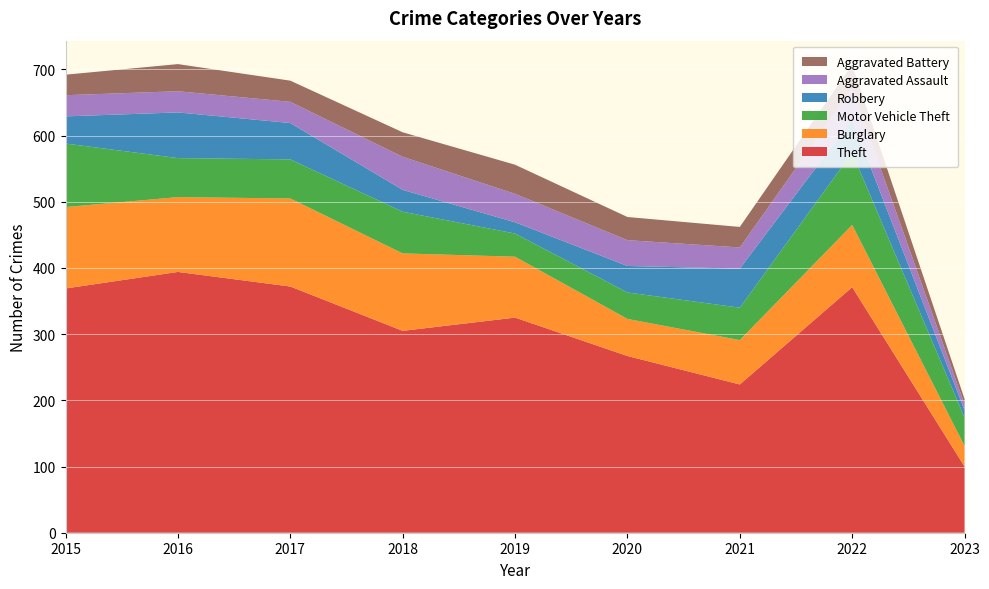

Reading right to left, list all the values displayed in this chart.

Theft: 100	371	224	267	325	305	372	394	369
Burglary: 31	94	67	56	92	117	133	113	123
Motor Vehicle Theft: 43	109	49	40	35	63	59	59	96
Robbery: 11	50	59	40	17	33	55	69	41
Aggravated Assault: 9	47	32	39	43	50	32	32	32
Aggravated Battery: 8	36	31	35	44	37	32	41	31